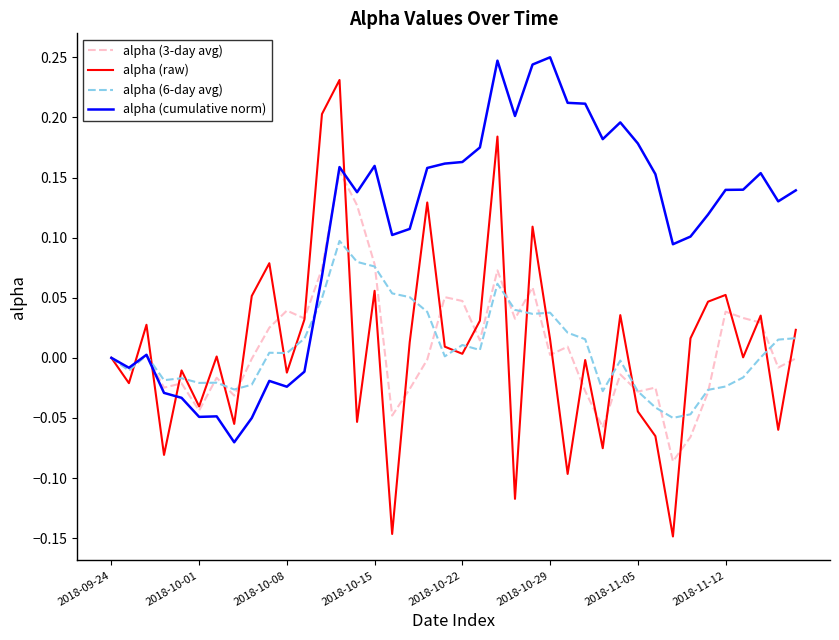

Does the chart display data point markers on the line(s)?

No